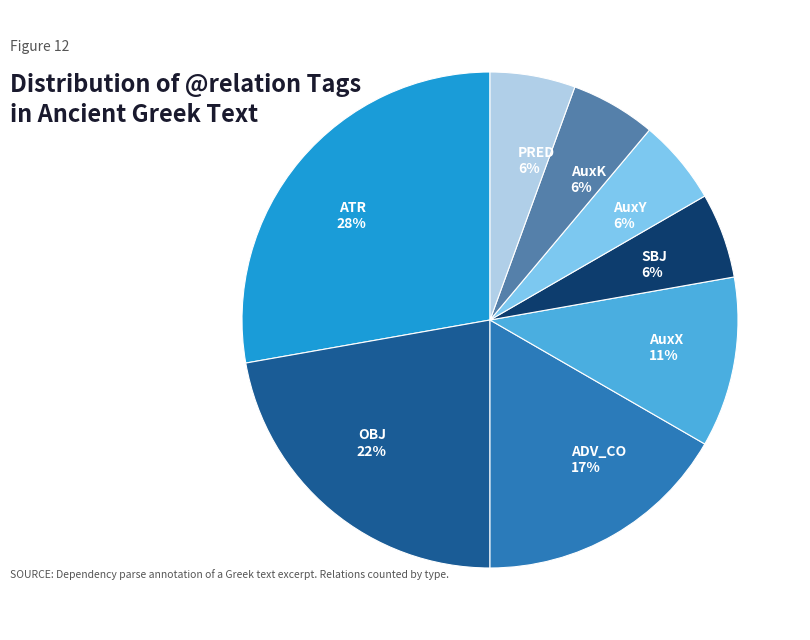

The AuxY slice represents 6% of the pie. True or false?

True